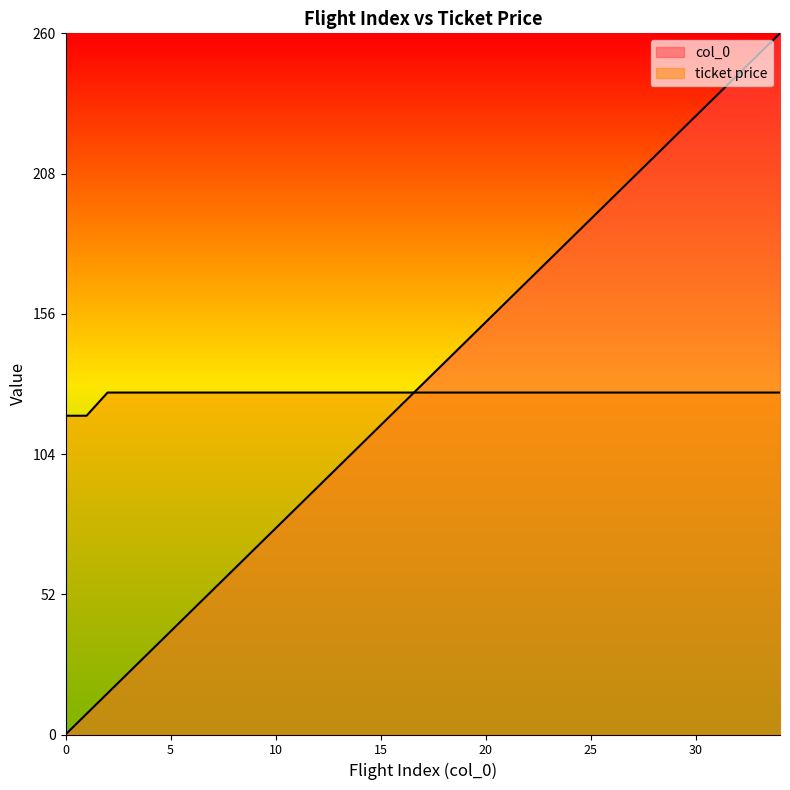

How many categories are shown in the chart?

35